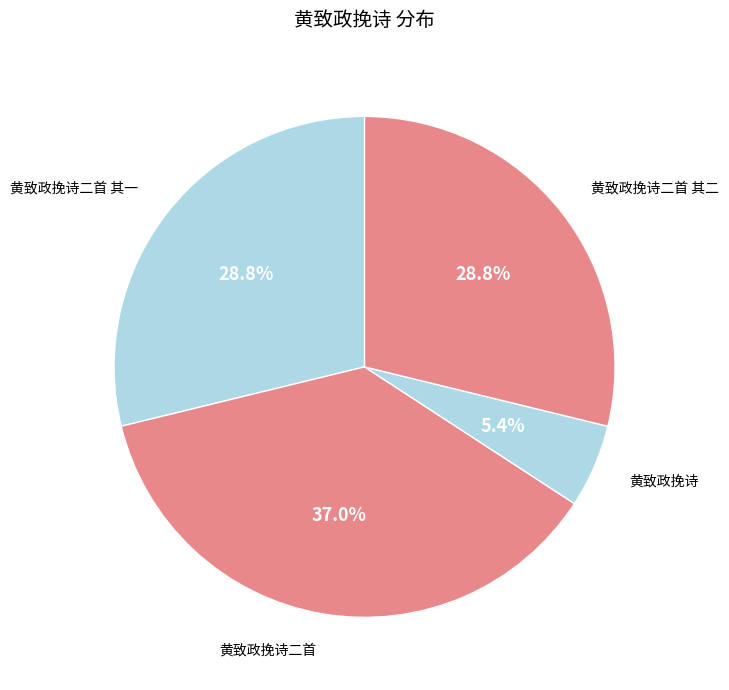

To the nearest percent, what is the average slice percentage?

25%